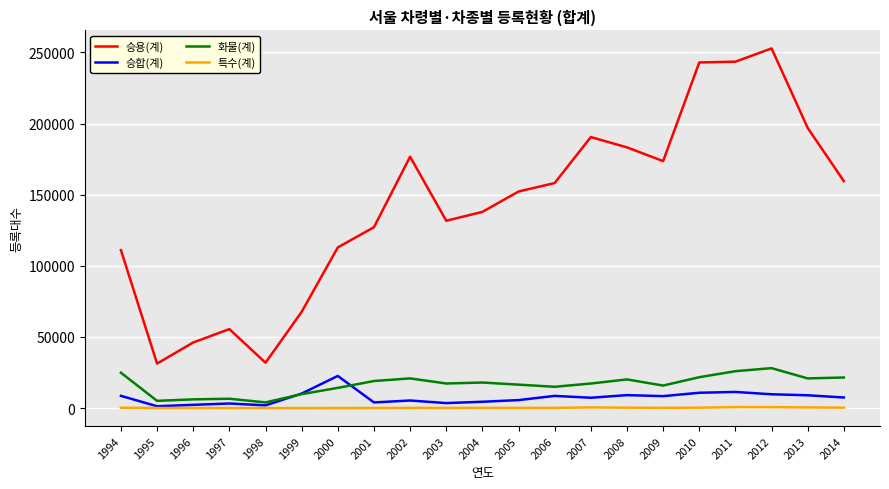

Does the chart display data point markers on the line(s)?

No